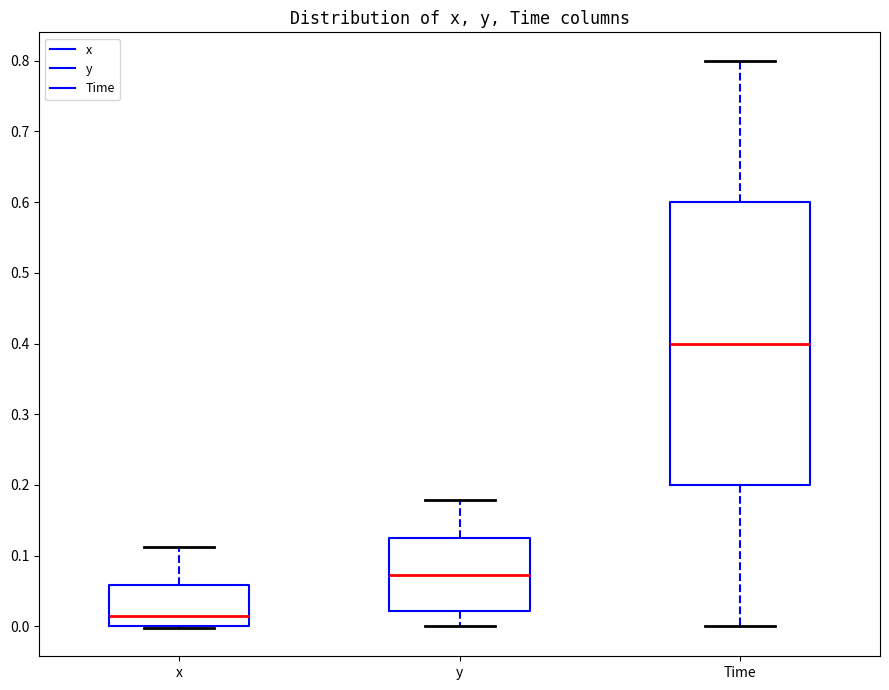

Reading left to right, read every box against the y-axis: the position of its median line, the range the box covers, and the ends of its whiskers. The values are not printed on the chart, so give them approximately, as read against the axis.

x: median 0.01, box 0.00 to 0.06, whiskers 0.00 to 0.11
y: median 0.07, box 0.02 to 0.12, whiskers 0.00 to 0.18
Time: median 0.40, box 0.20 to 0.60, whiskers 0.00 to 0.80